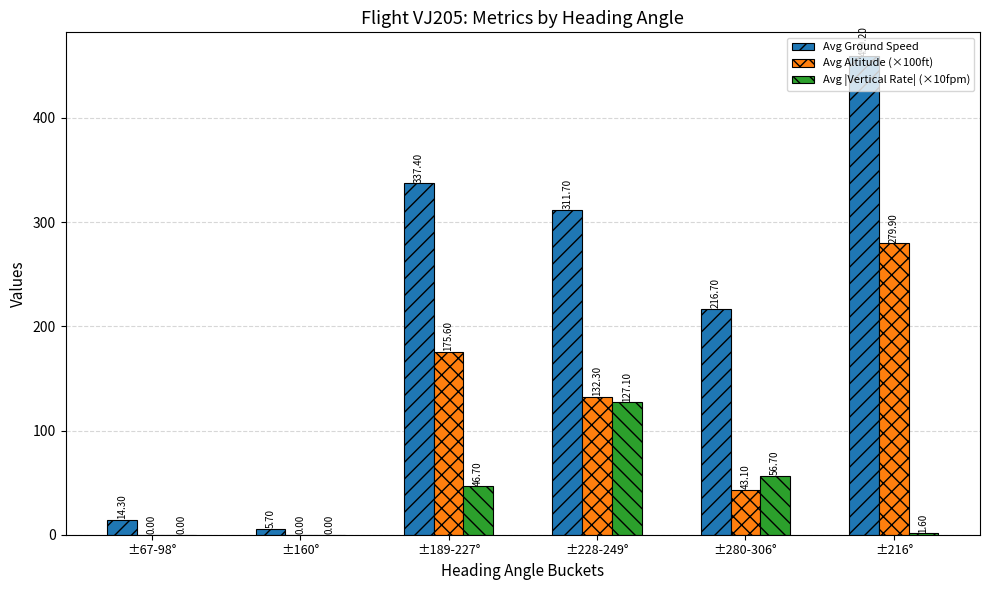

At which label does Avg Ground Speed first exceed 311?

±189-227°